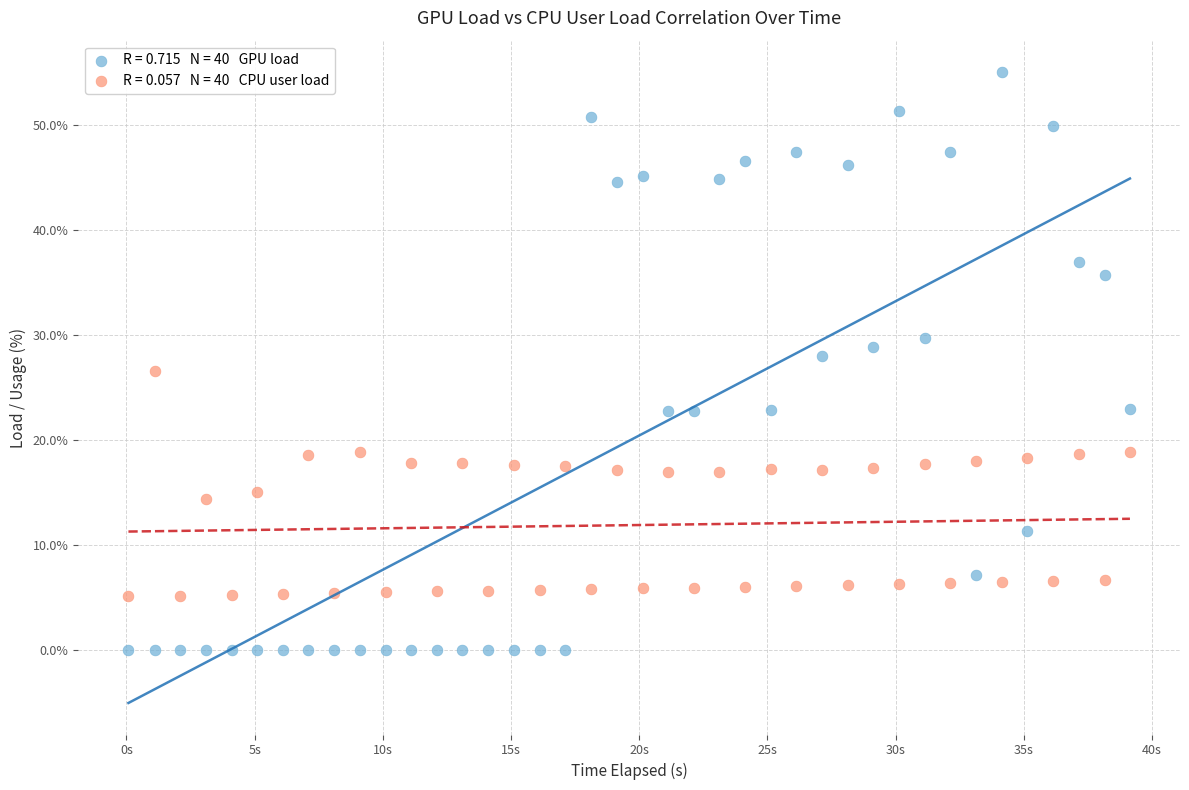

Across all data points, what is the range of Y values (max minus min)?

55.0